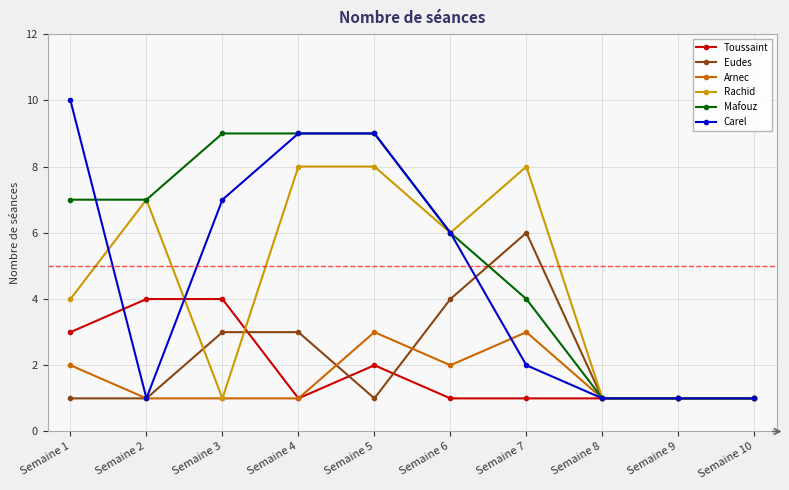

The value of Rachid at Semaine 7 is 3. True or false?

False